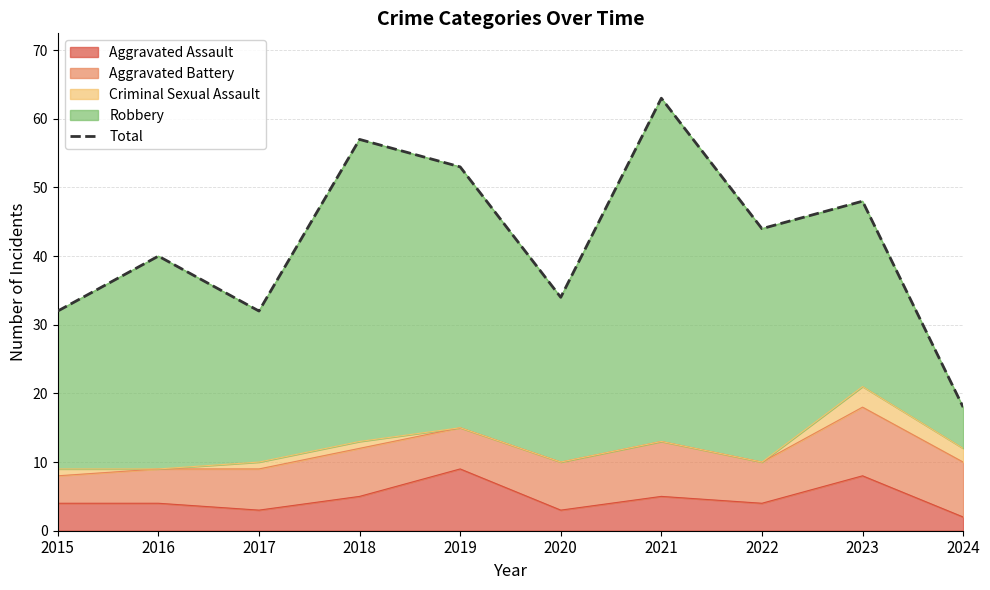

True or false: there are more than 1 points higher than both neighbors.

True